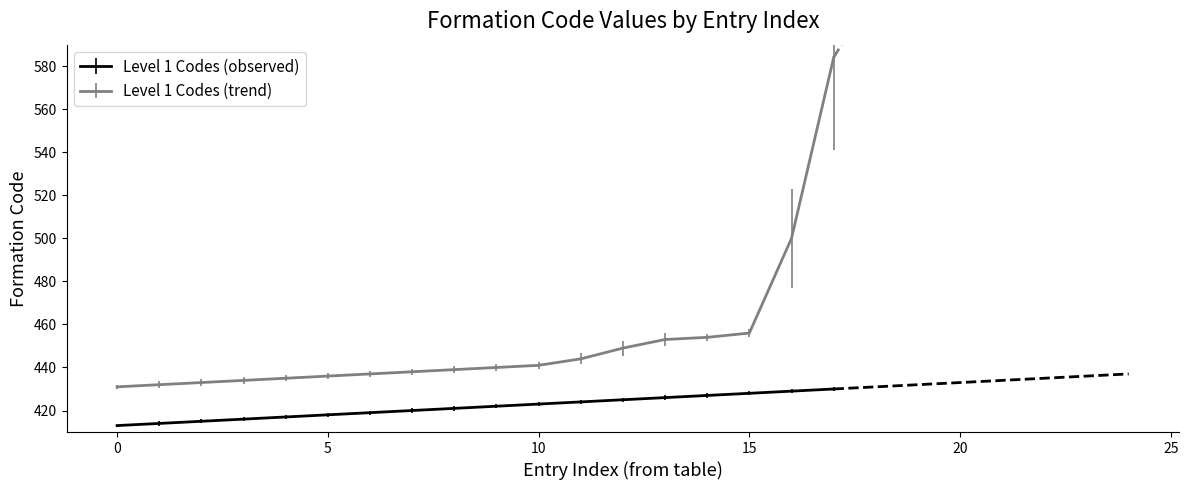

True or false: Level 1 Codes (trend) has a value of 670 at 15.

False